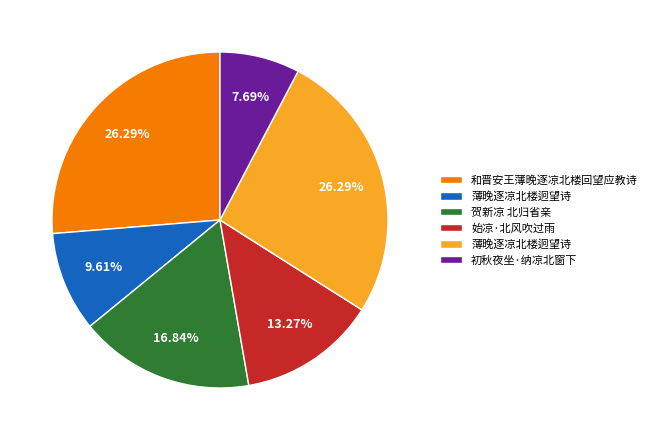

Is there a majority slice in this chart?

No